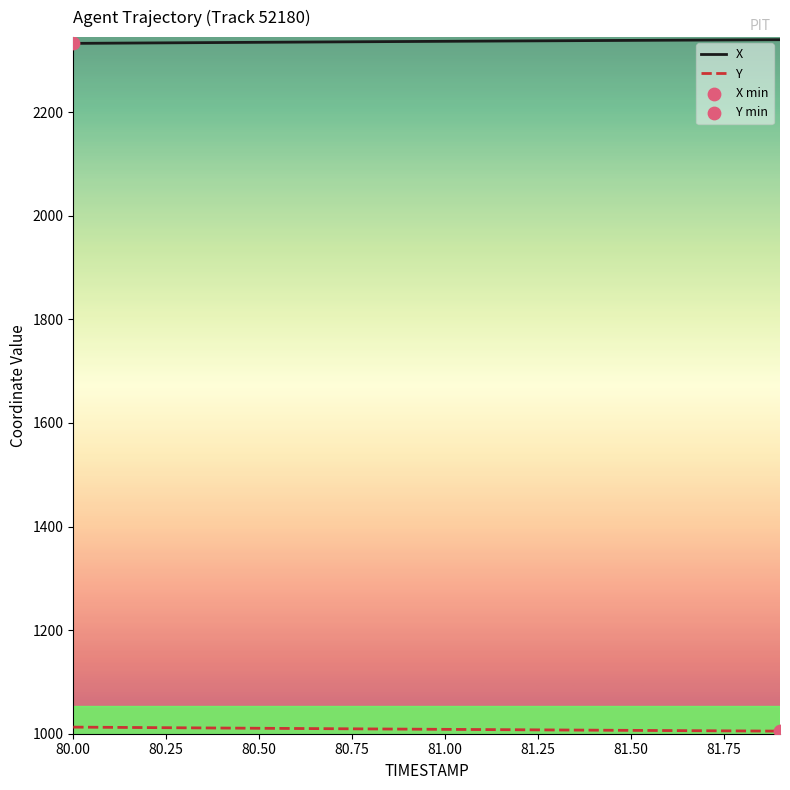

Which series has the largest total across all categories?

X